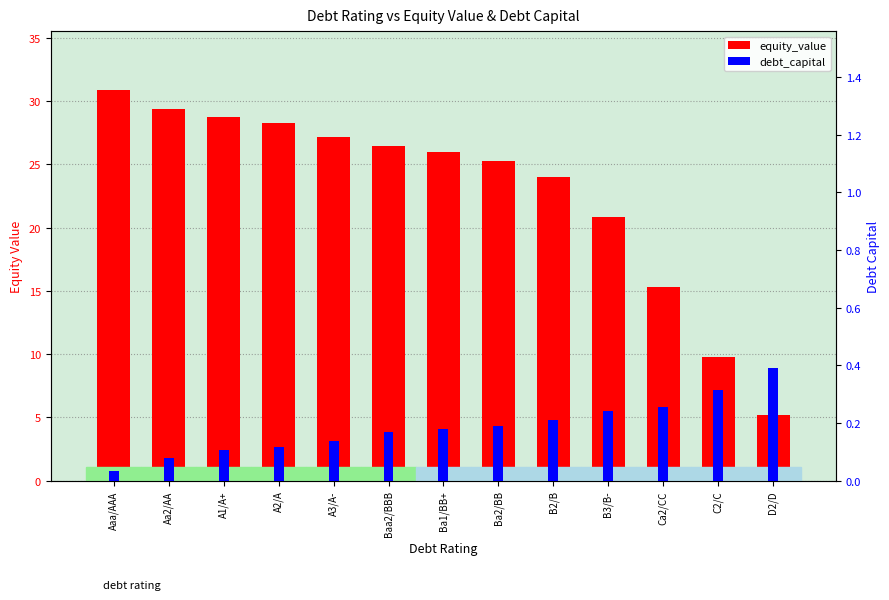

At which category does the chart reach its peak across all series?

Aaa/AAA